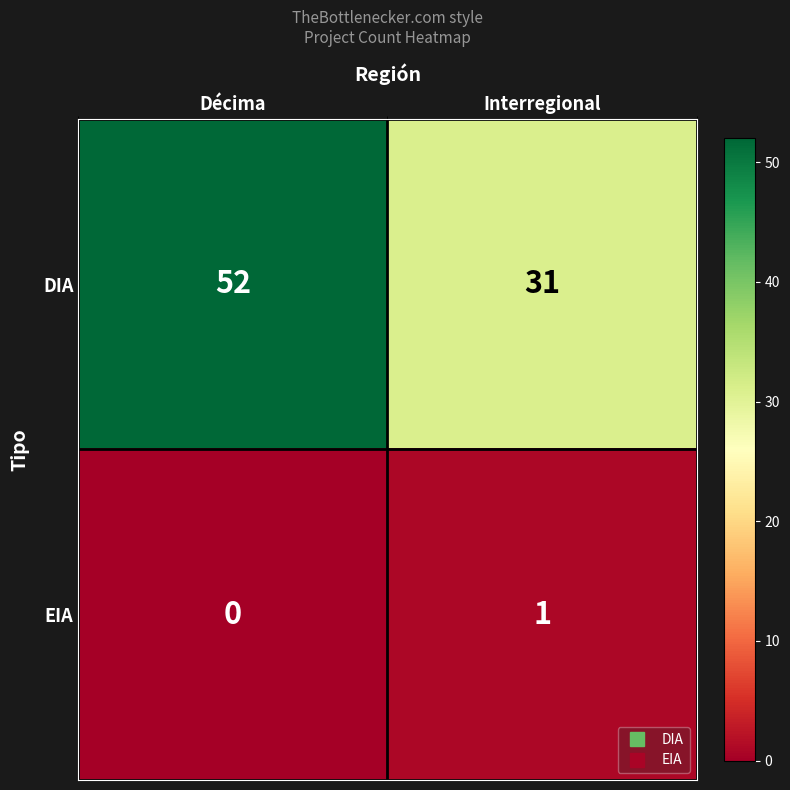

At which label is EIA closest to 0?

Décima